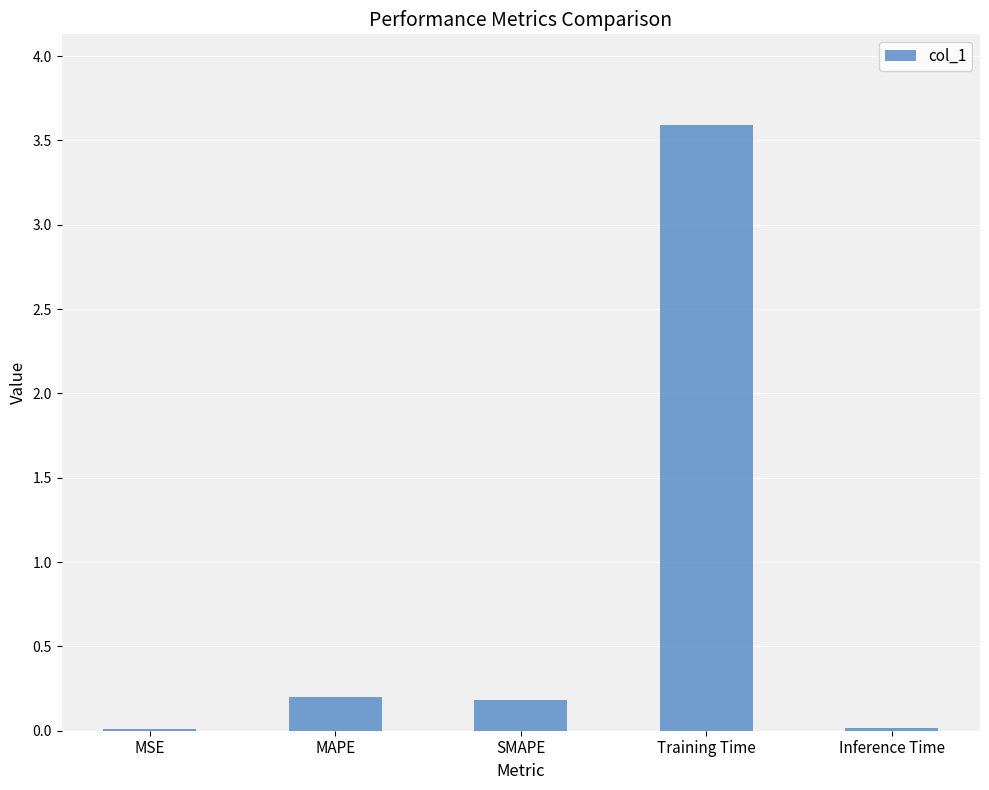

Between Inference Time and Training Time, which is larger?

Training Time